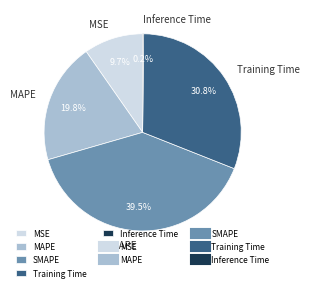

Does MSE account for over 50% of the chart?

No